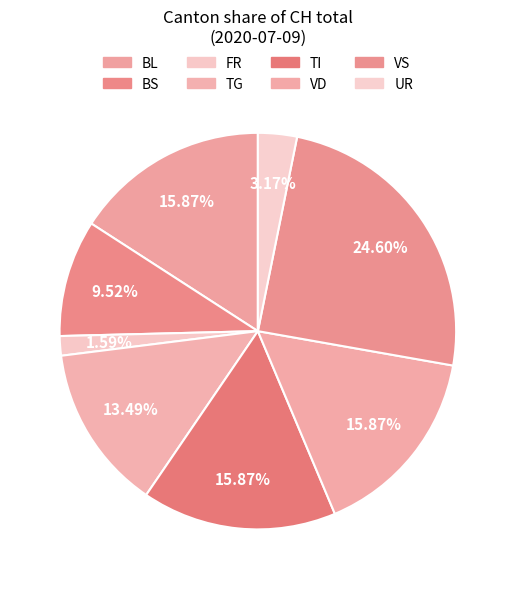

Approximately how many times larger is the value at VD compared to TI?

1.0